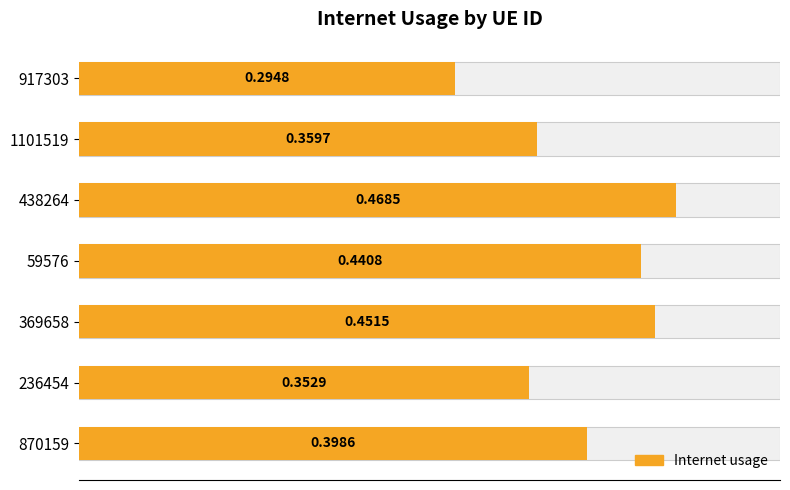

Is it true that the value at 917303 is 0.5?

False